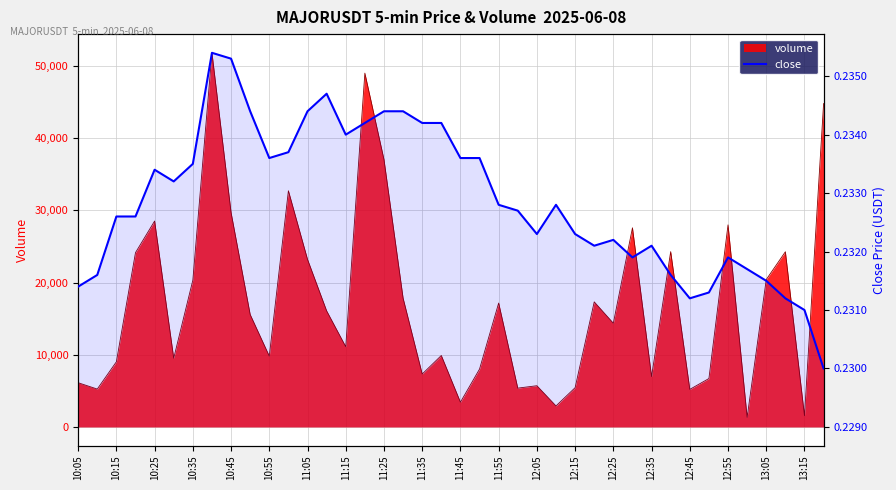

What is the minimum value shown in the chart?

0.2